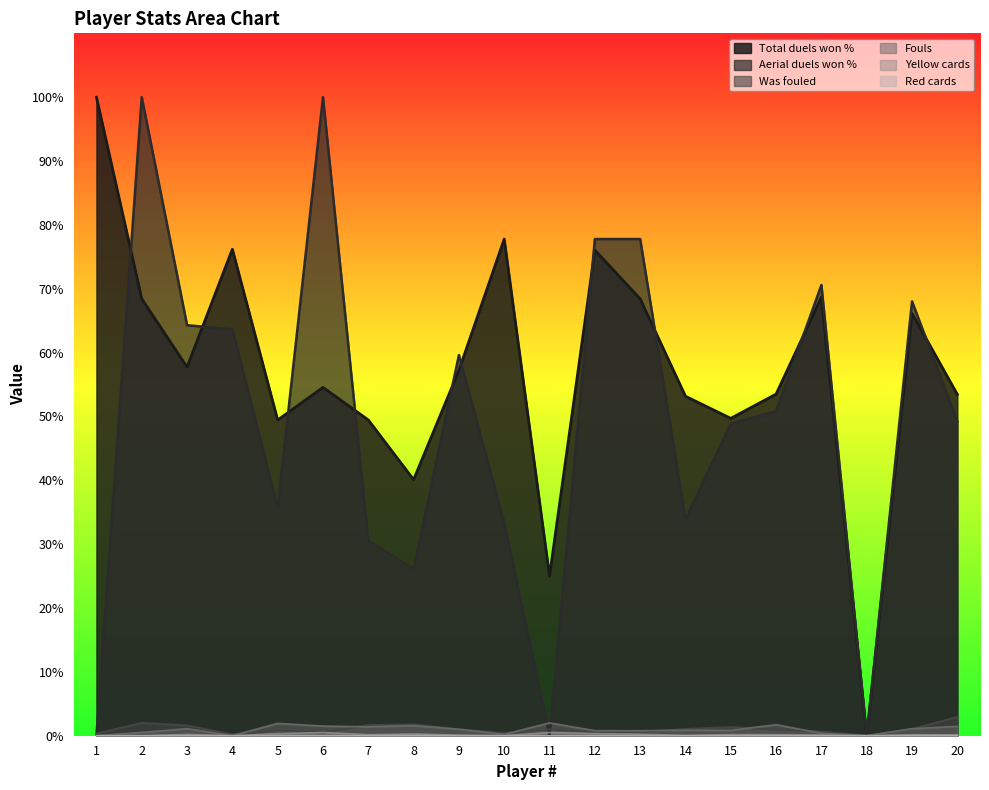

True or false: Aerial duels won % has more than 1 points higher than both neighbors.

True